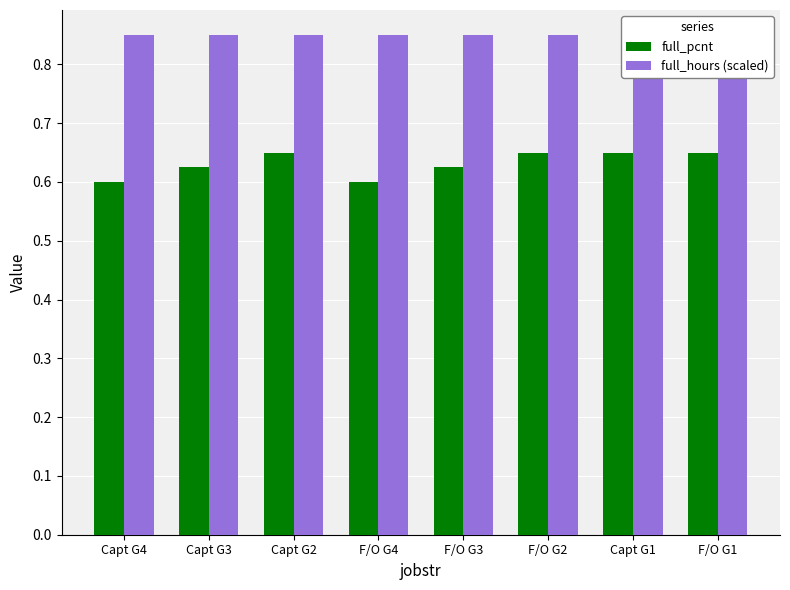

What is the difference between the highest and lowest values at Capt G2?

0.2